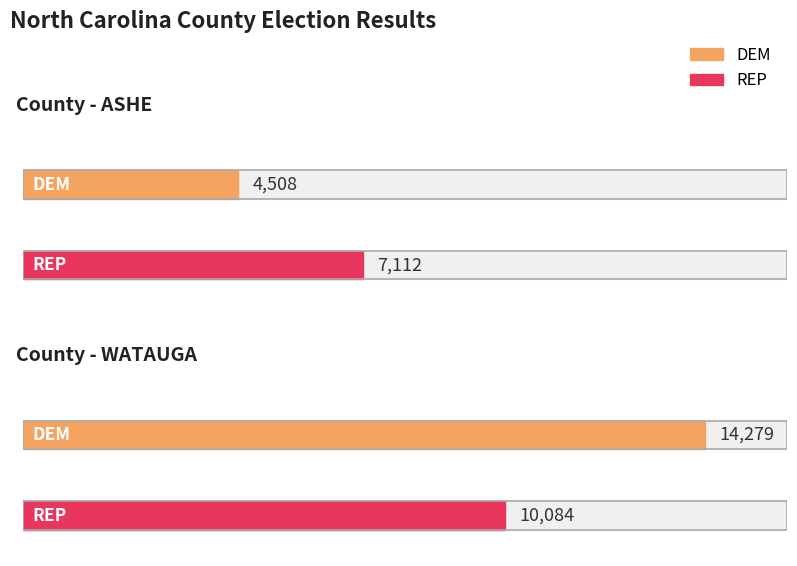

Reading left to right, transcribe all the data shown in this chart.

DEM: ASHE=4508	WATAUGA=14279
REP: ASHE=7112	WATAUGA=10084